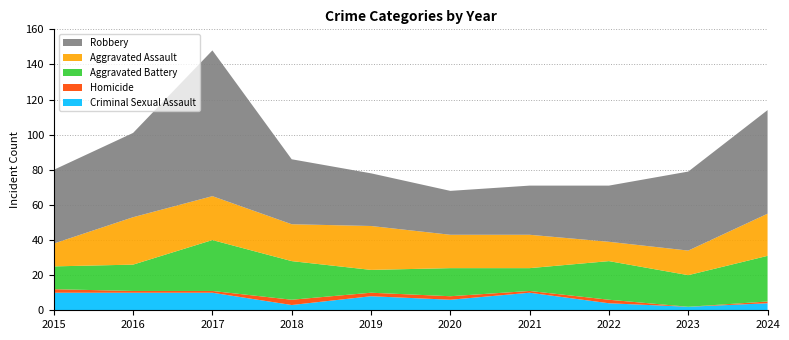

Reading left to right, extract all data points from this chart.

Criminal Sexual Assault: 10	10	10	3	8	6	10	4	2	4
Homicide: 2	1	1	3	2	2	1	2	0	1
Aggravated Battery: 13	15	29	22	13	16	13	22	18	26
Aggravated Assault: 13	27	25	21	25	19	19	11	14	24
Robbery: 42	48	83	37	30	25	28	32	45	59